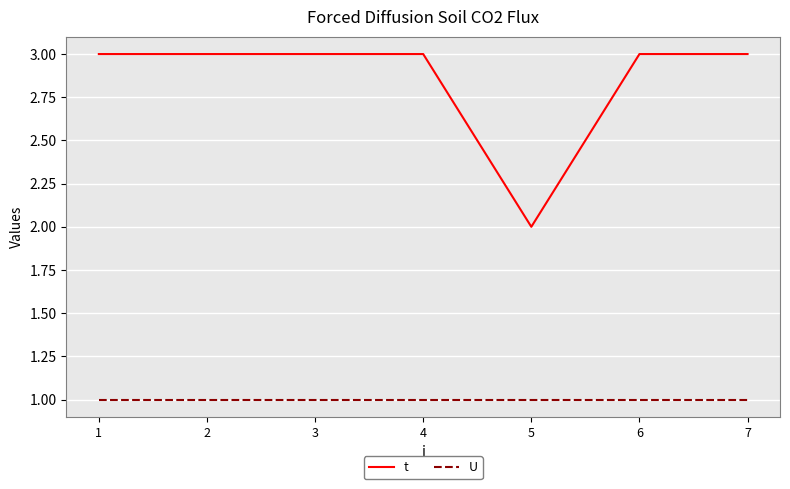

Which series has the largest total across all categories?

t